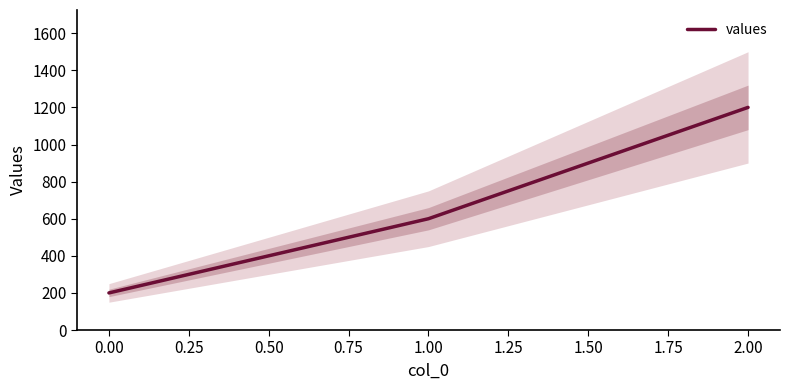

How many lines are shown in the chart?

1